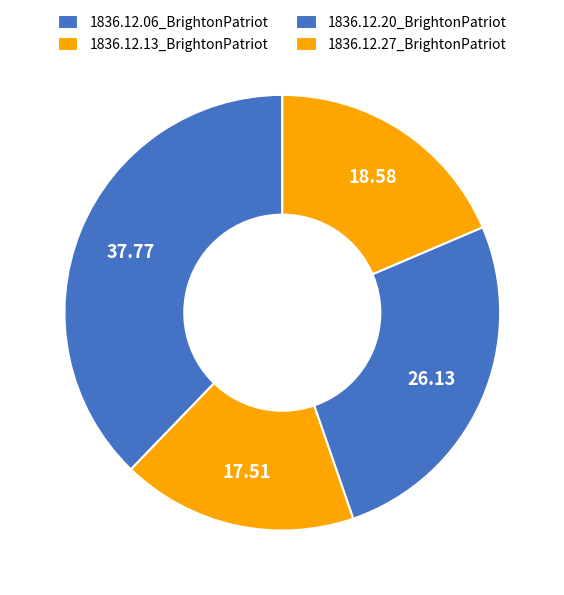

Combined, do 1836.12.13_BrightonPatriot and 1836.12.06_BrightonPatriot account for over 50%?

Yes